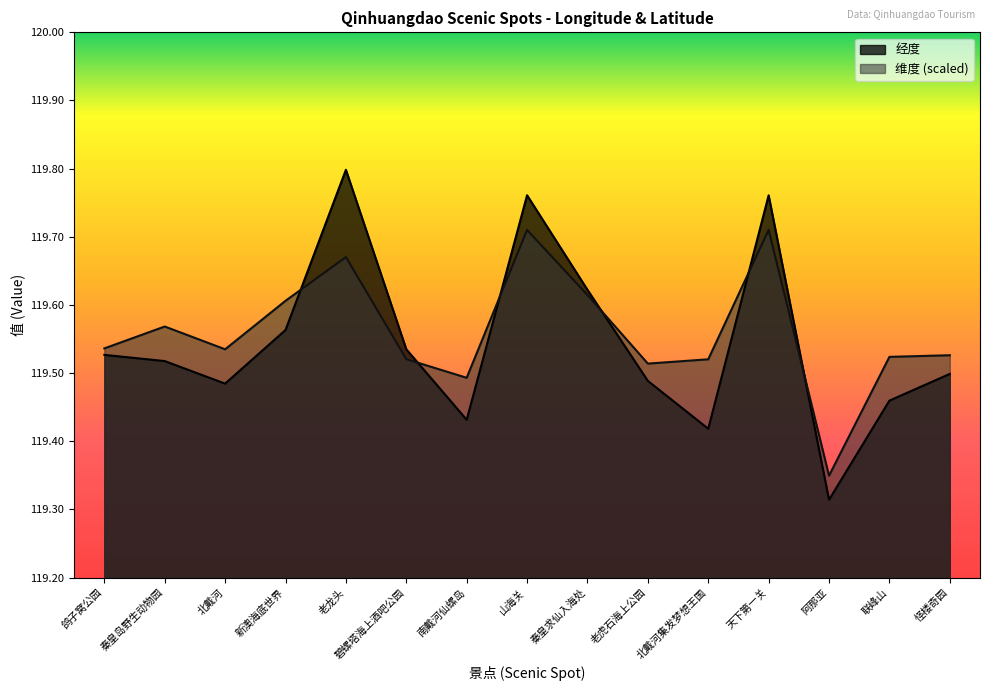

Is the value of 经度 at 南戴河仙螺岛 greater than the value of 维度 at 山海关?

No